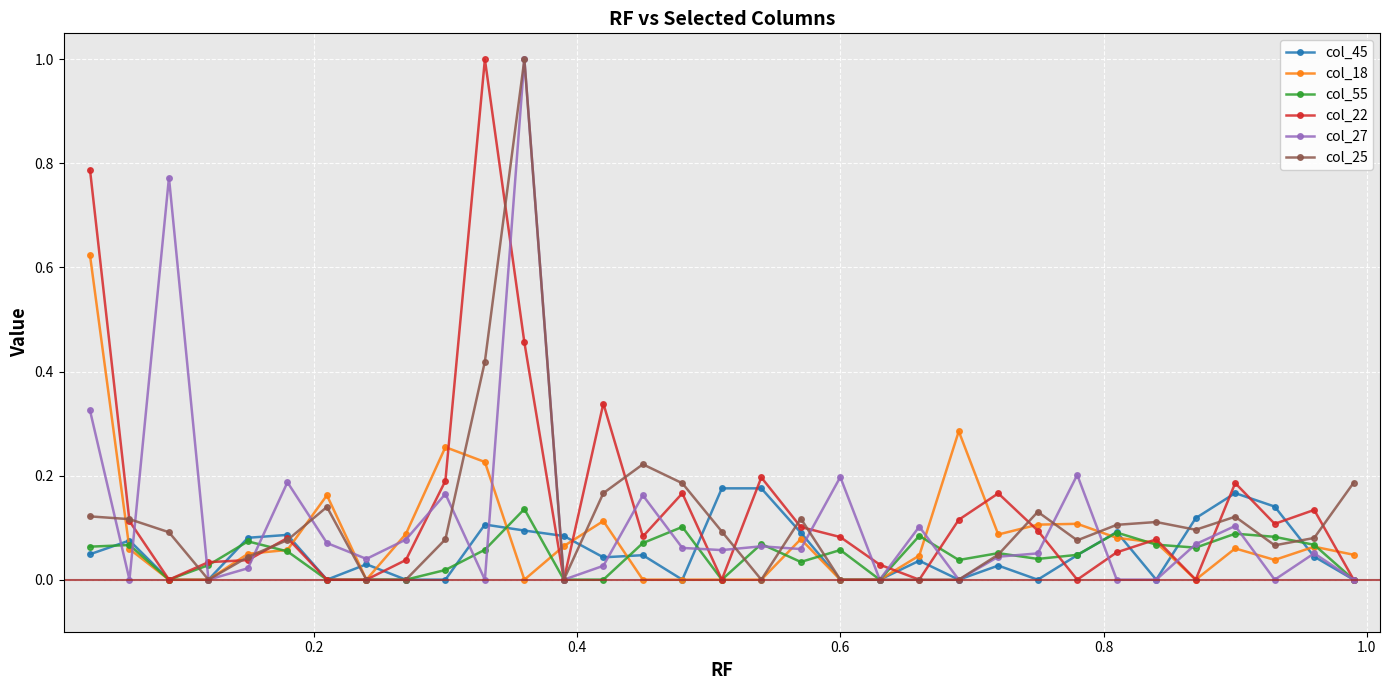

What is the maximum value for col_22?

1.0